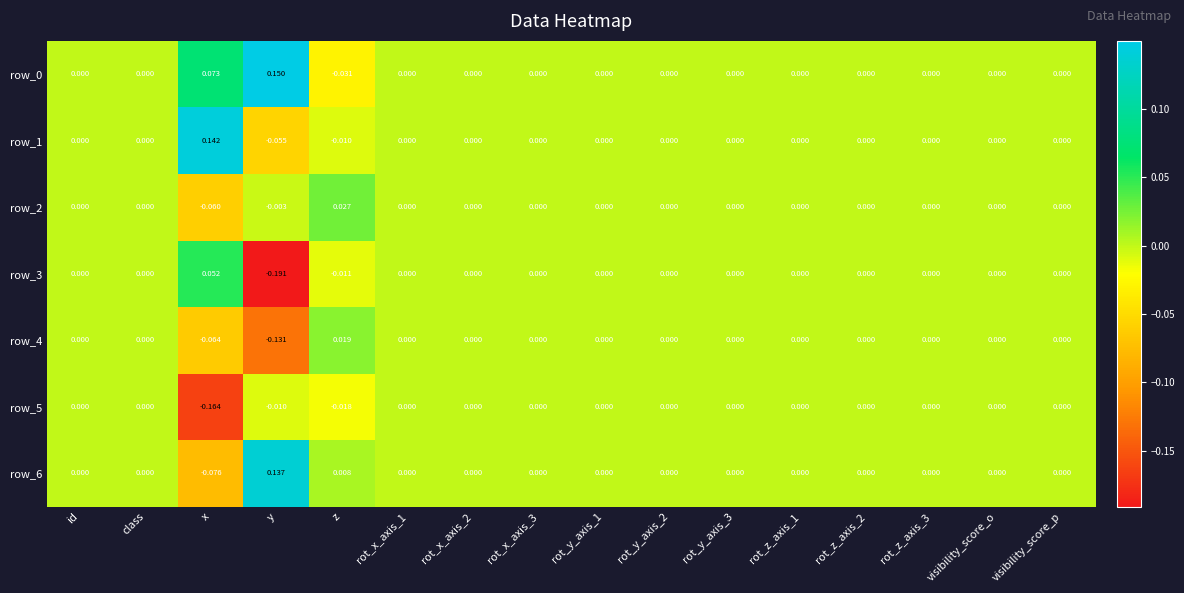

Is the value of row_1 at visibility_score_p greater than the value of row_0 at x?

No